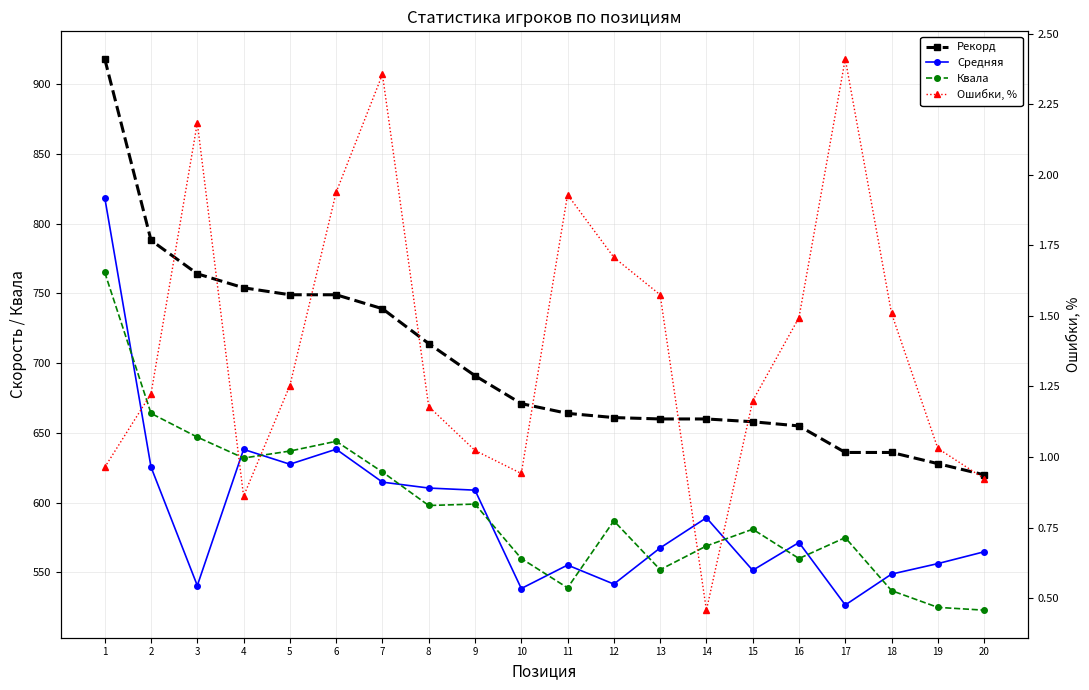

Reading right to left, list all the values displayed in this chart.

Рекорд: 620.0	628.0	636.0	636.0	655.0	658.0	660.0	660.0	661.0	664.0	671.0	691.0	714.0	739.0	749.0	749.0	754.0	764.0	788.0	918.0
Средняя: 564.8	556.4	548.8	526.7	571.5	551.6	589.2	567.6	541.7	555.3	538.5	609.0	610.5	614.7	638.3	627.6	638.2	540.6	625.5	818.6
Квала: 523.0	525.0	537.0	575.0	560.0	581.0	569.0	552.0	587.0	539.0	560.0	599.0	598.0	622.0	644.0	637.0	632.0	647.0	664.0	765.0
Ошибки, %: 0.9	1.0	1.5	2.4	1.5	1.2	0.5	1.6	1.7	1.9	0.9	1.0	1.2	2.4	1.9	1.3	0.9	2.2	1.2	1.0